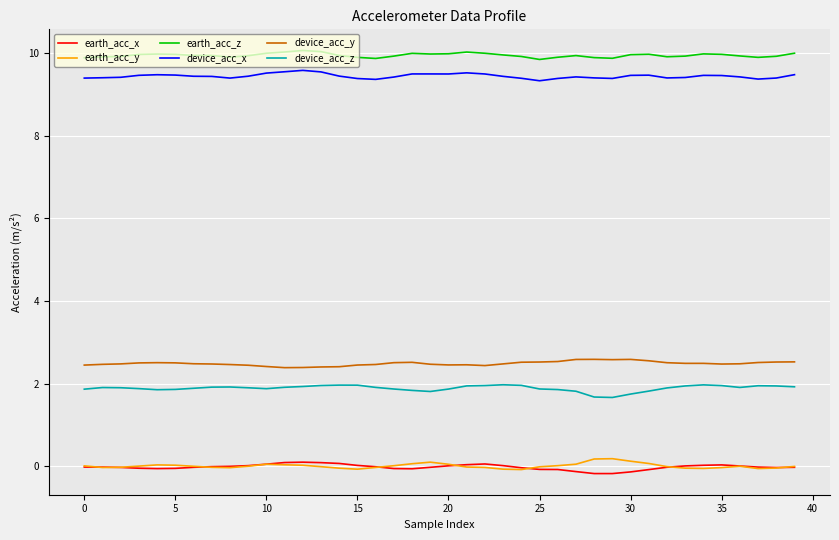

What is the minimum value for device_acc_y?

2.4